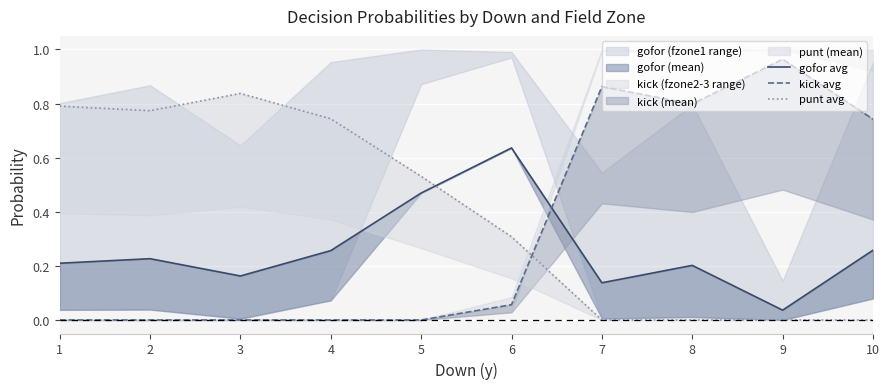

Is the value of punt avg at 9 greater than the value of gofor avg at 8?

No